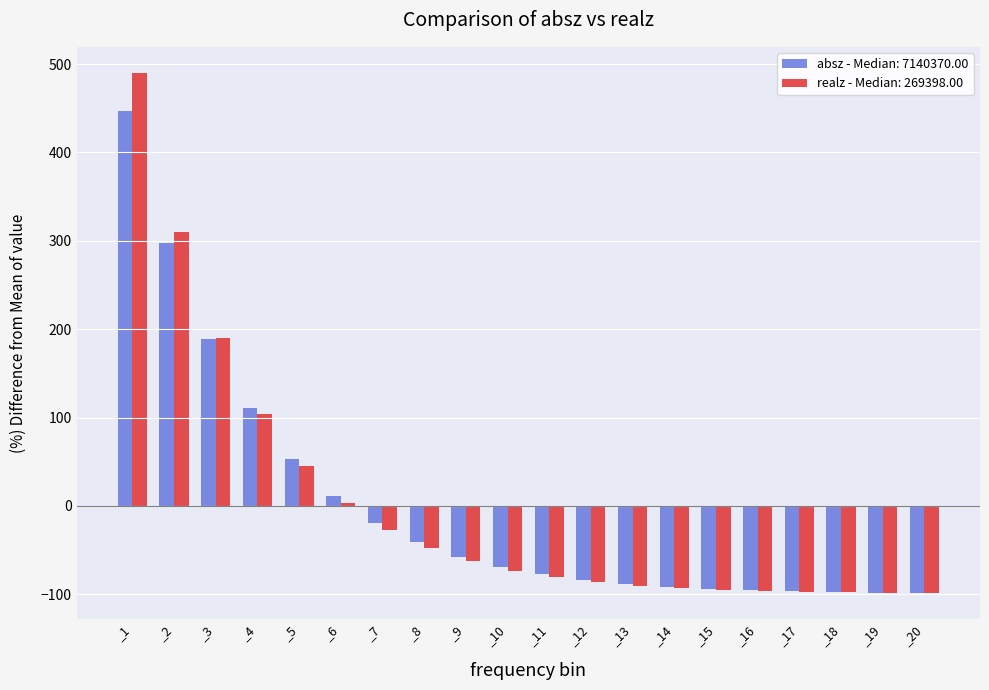

What is the difference between the highest and lowest values at _1?

43.7